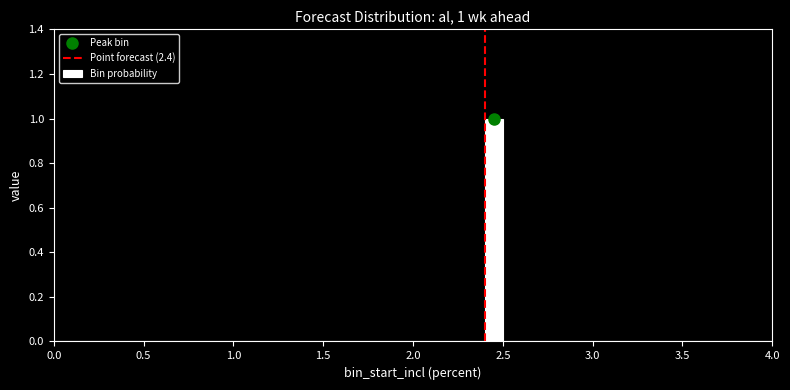

Read against the x-axis, roughly where is the centre of the tallest bar?

2.45